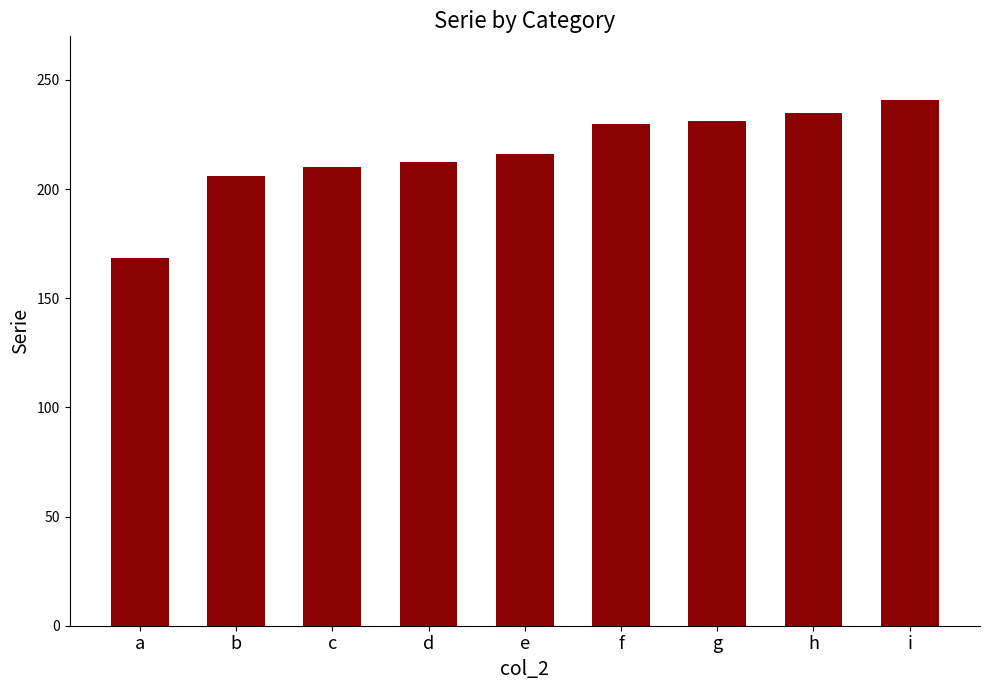

At which label is the value closest to 204?

b